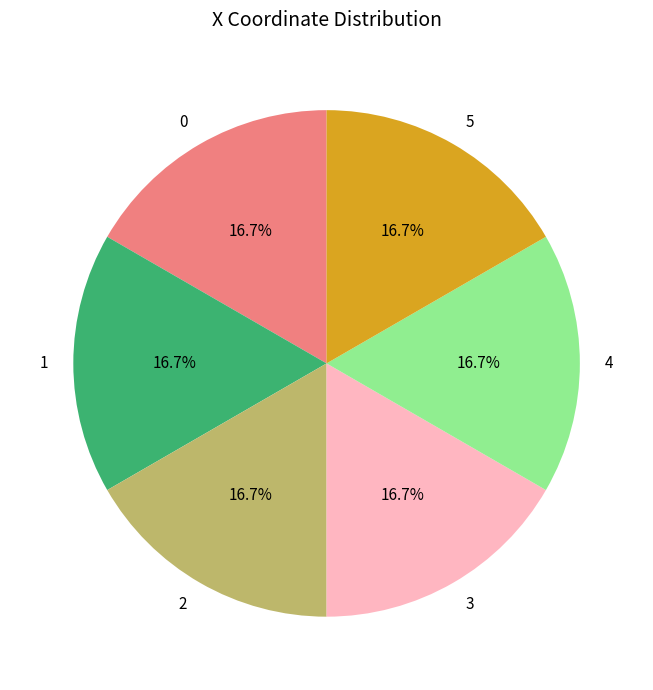

Count the number of slices in the pie.

6